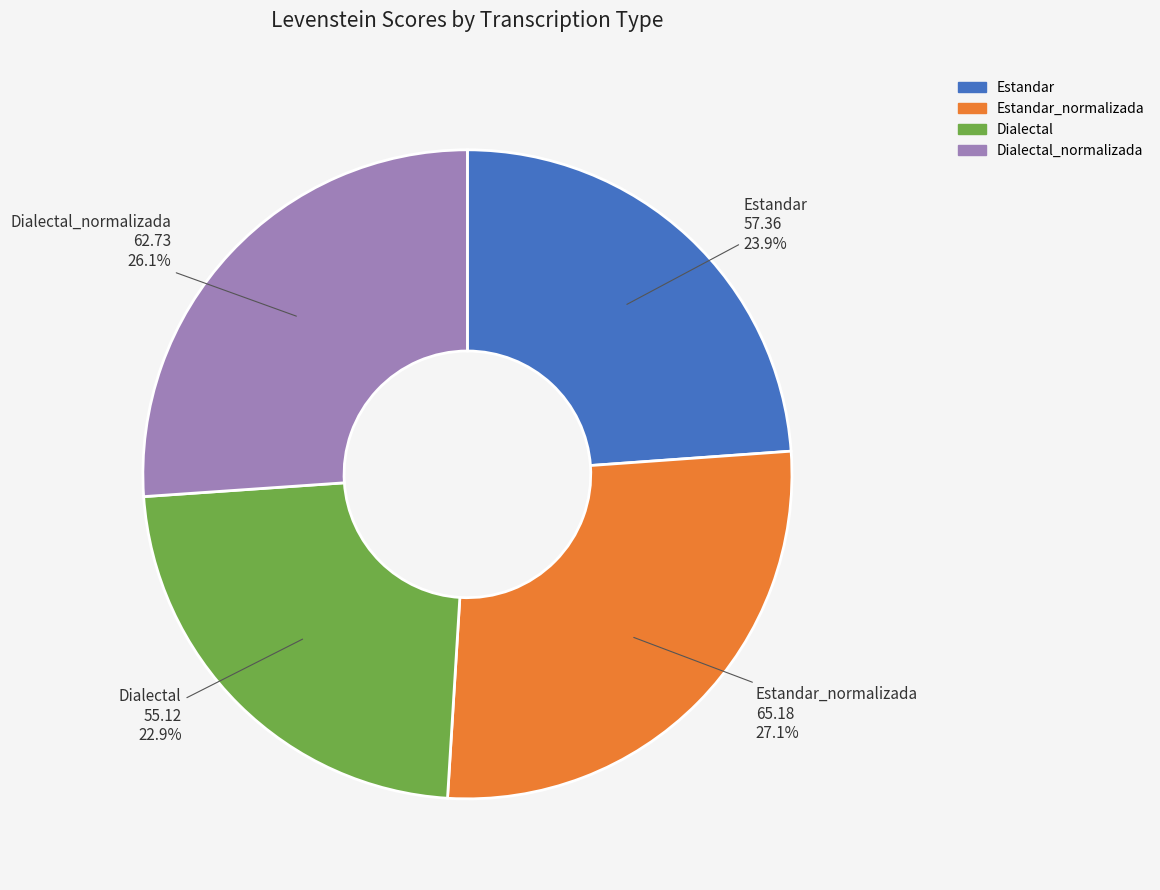

Is there a majority slice in this chart?

No